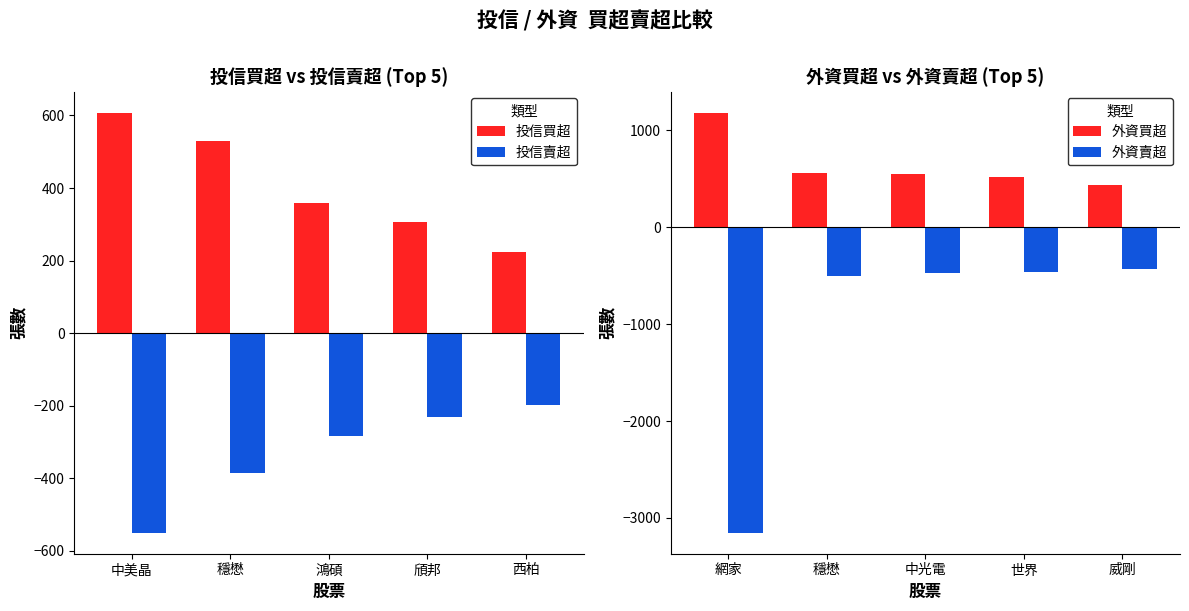

True or false: 投信賣超 has a value of -550 at 中美晶.

True